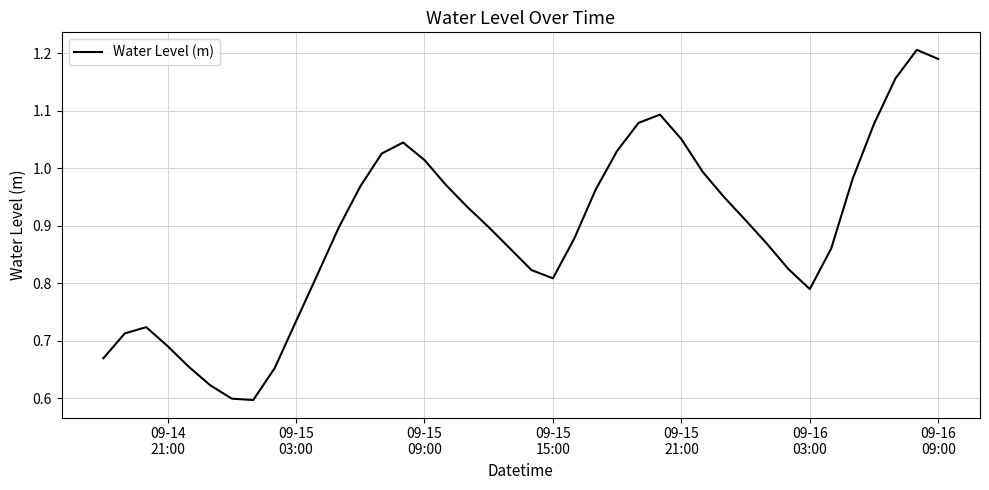

Is this an area chart (filled region under the line)?

No